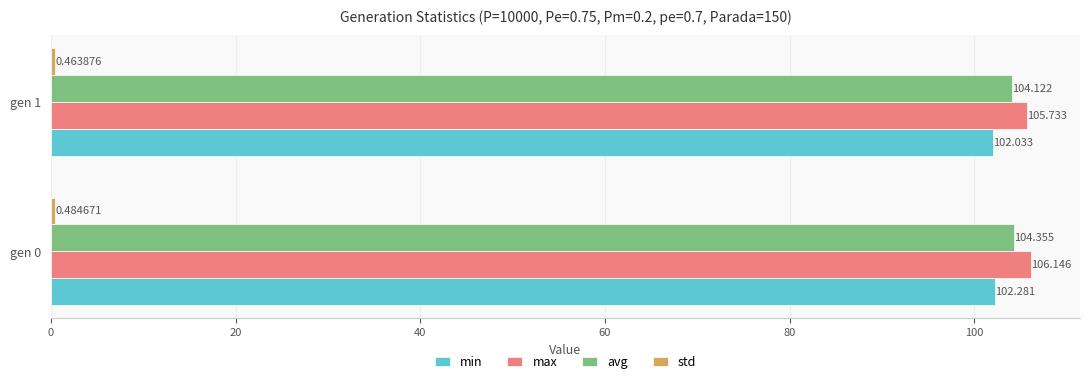

Between gen 0 and gen 1, which series saw the biggest shift?

max